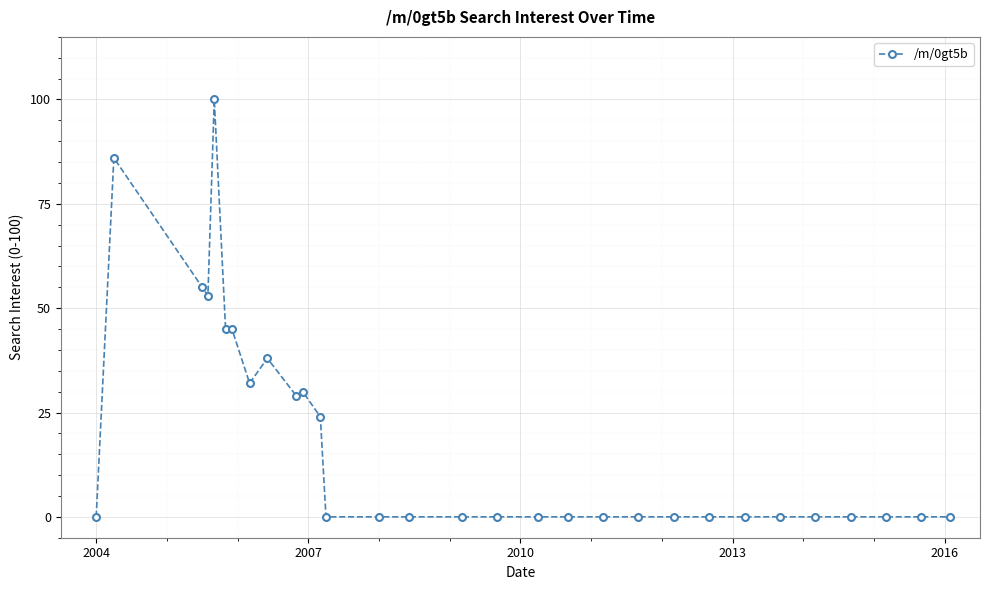

Count the number of data series in this chart.

1